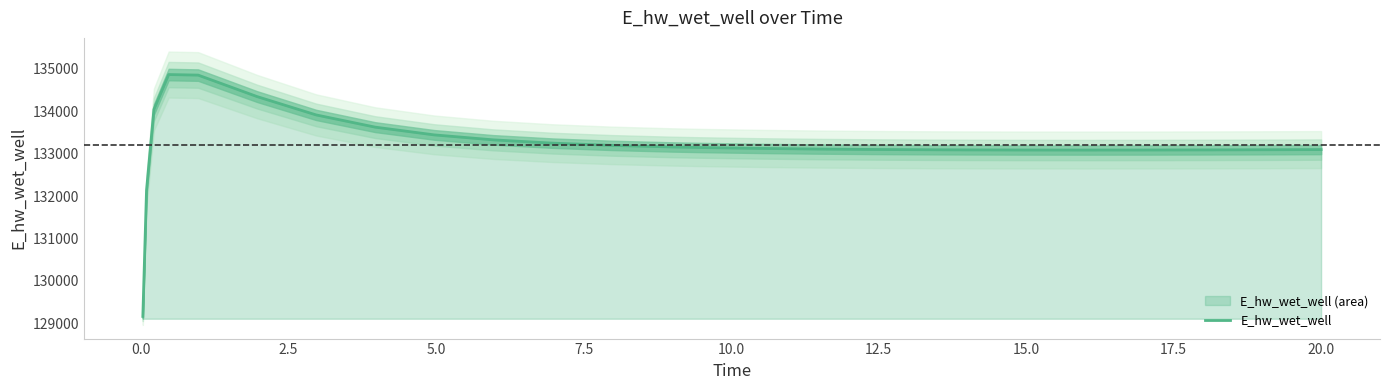

What is the highest value of the E_hw_wet_well series?

134865.4